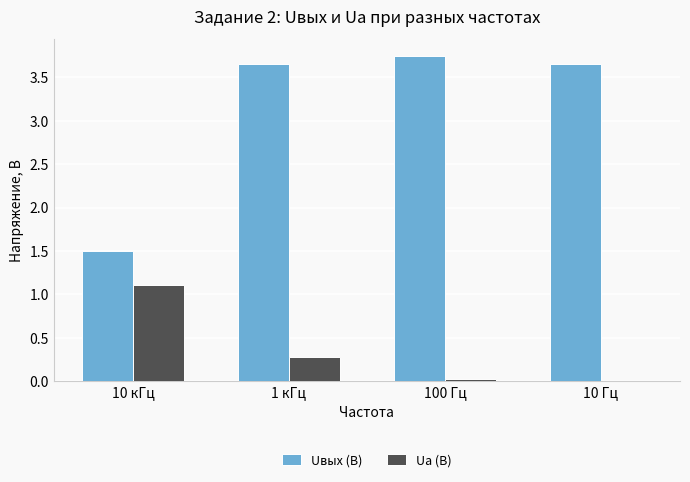

Count the number of categories in the chart.

4